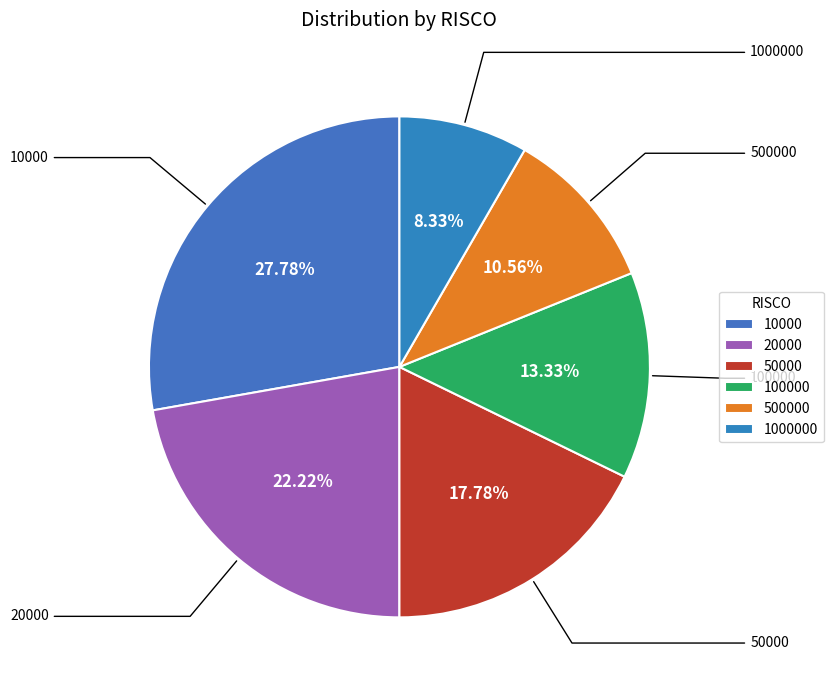

How many slices are in this pie chart?

6